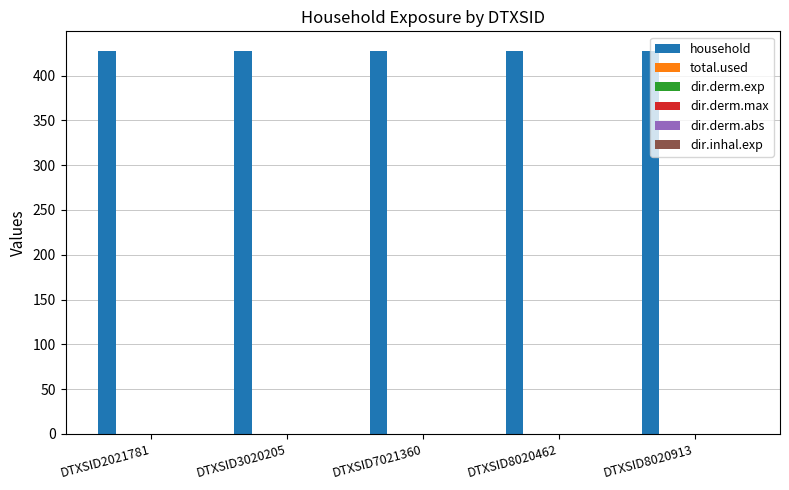

How many bars are there in total?

30